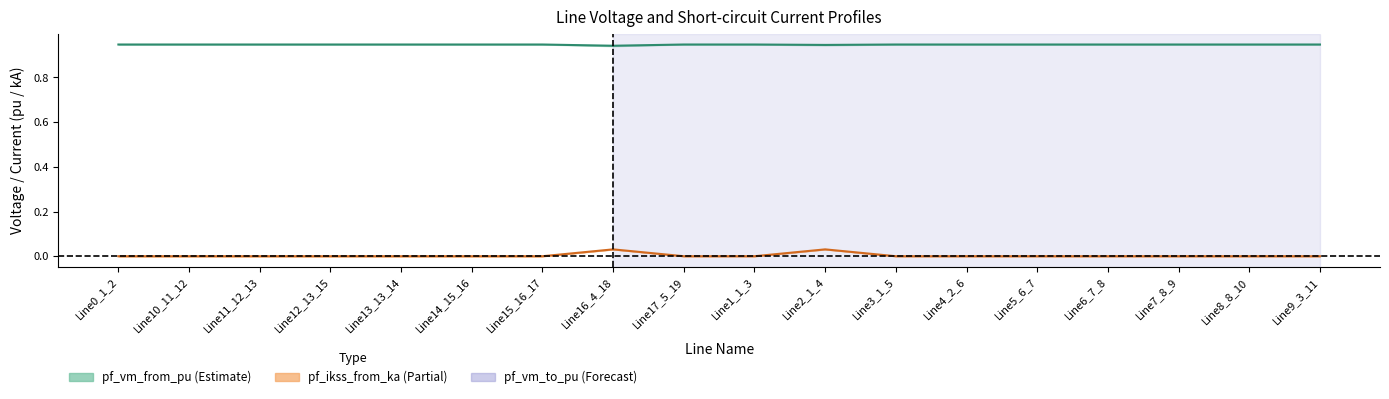

Which category has the highest value in the pf_ikss_from_ka series?

Line16_4_18